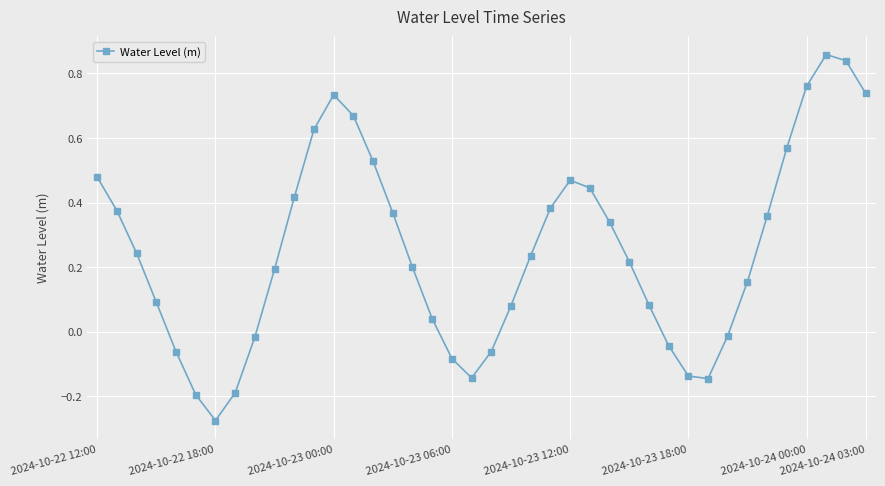

What is the difference between the maximum and minimum values?

1.1